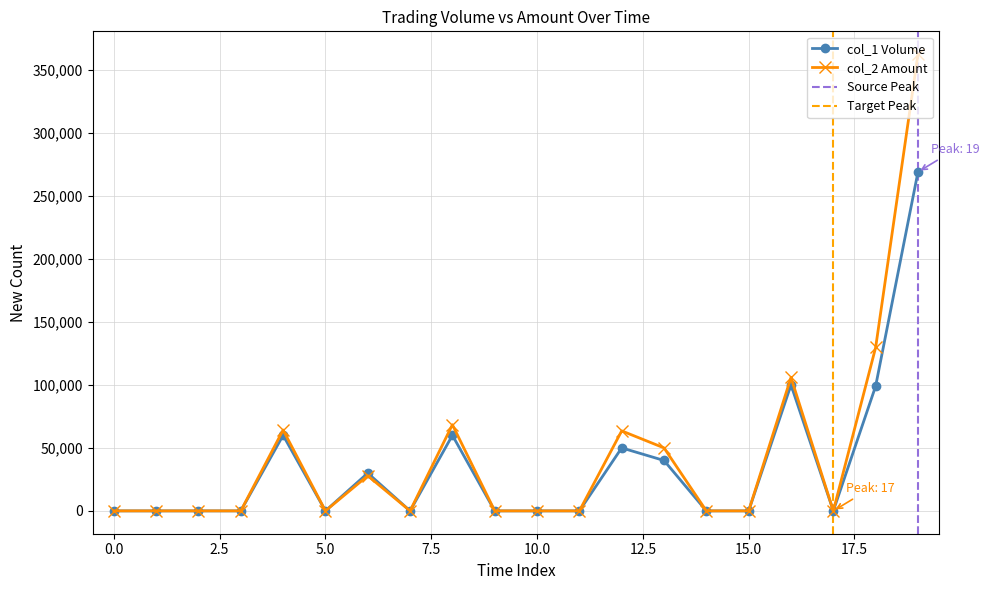

How many lines are shown in the chart?

2